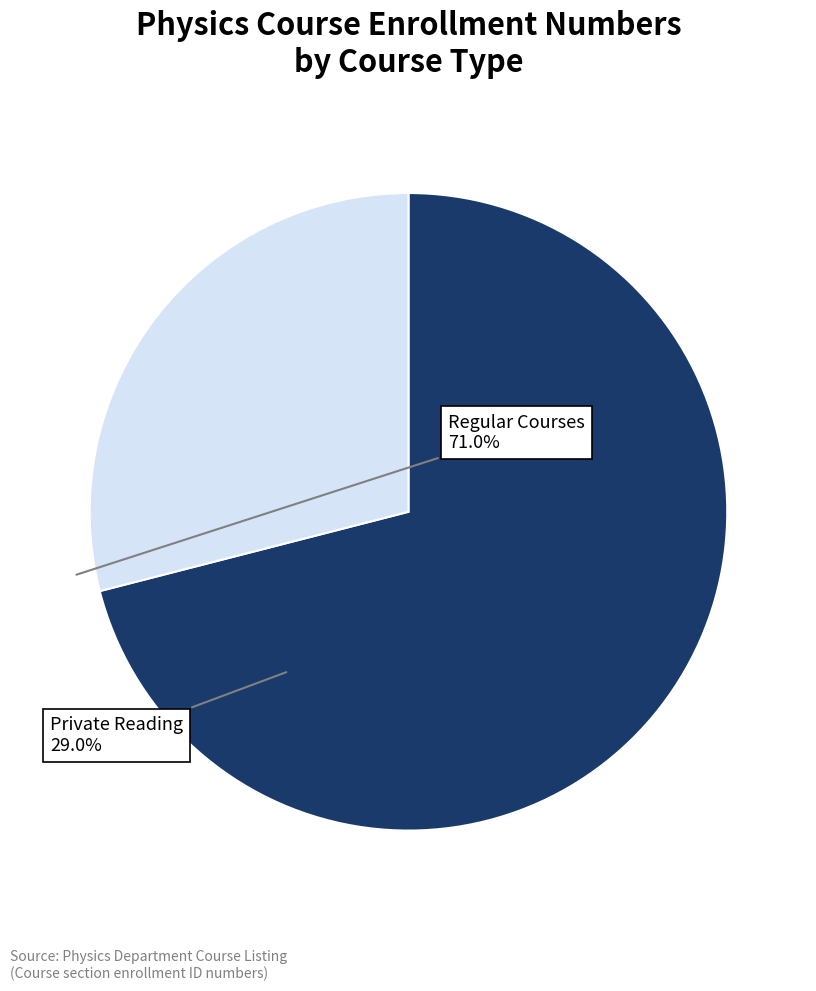

Which has a higher value, Private Reading or Regular Courses?

Regular Courses